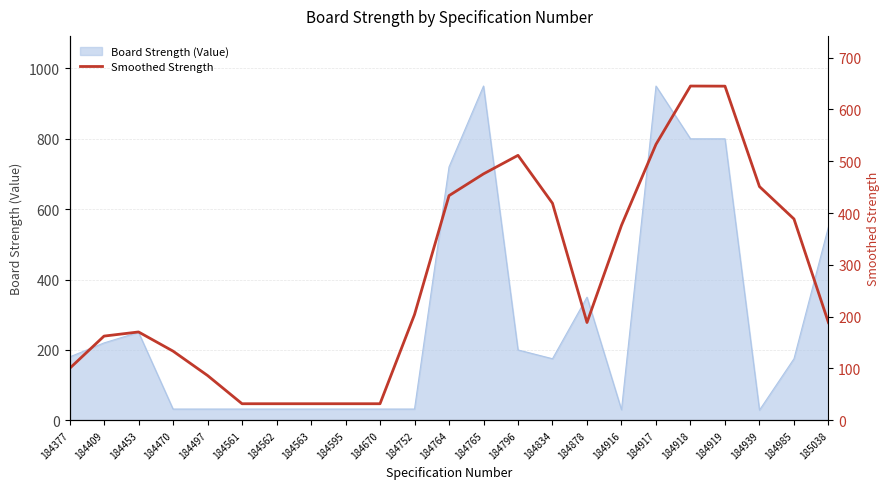

Does the chart display data point markers on the line(s)?

No